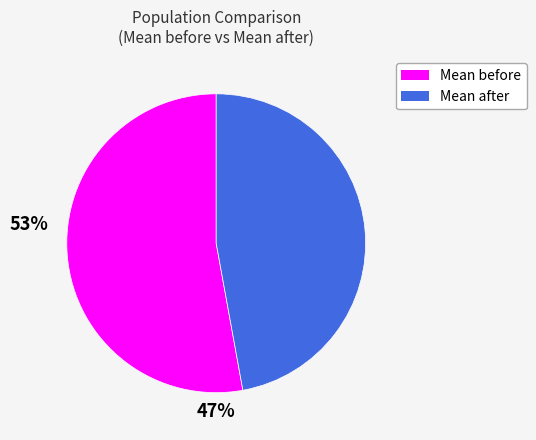

Which has a higher value, Mean before or Mean after?

Mean before